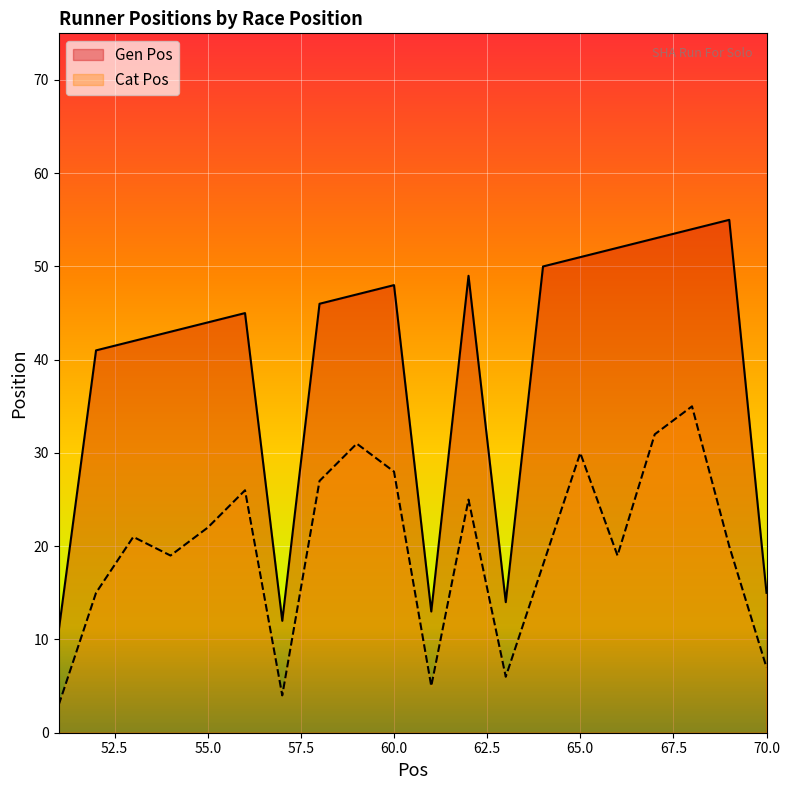

Rank the categories by Cat Pos value from lowest to highest.

51, 57, 61, 63, 70, 52, 64, 54, 66, 69, 53, 55, 62, 56, 58, 60, 65, 59, 67, 68